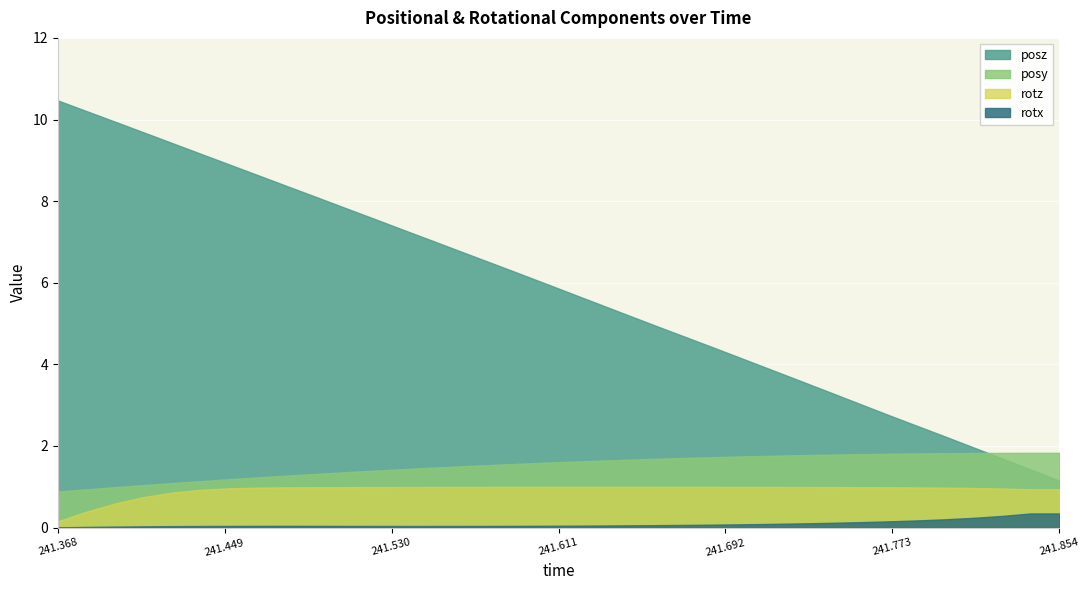

At which label does rotz reach its peak?

241.6324